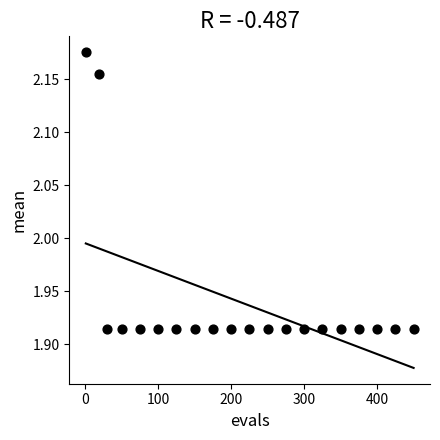

What is the range of X values (max minus min)?

449.0